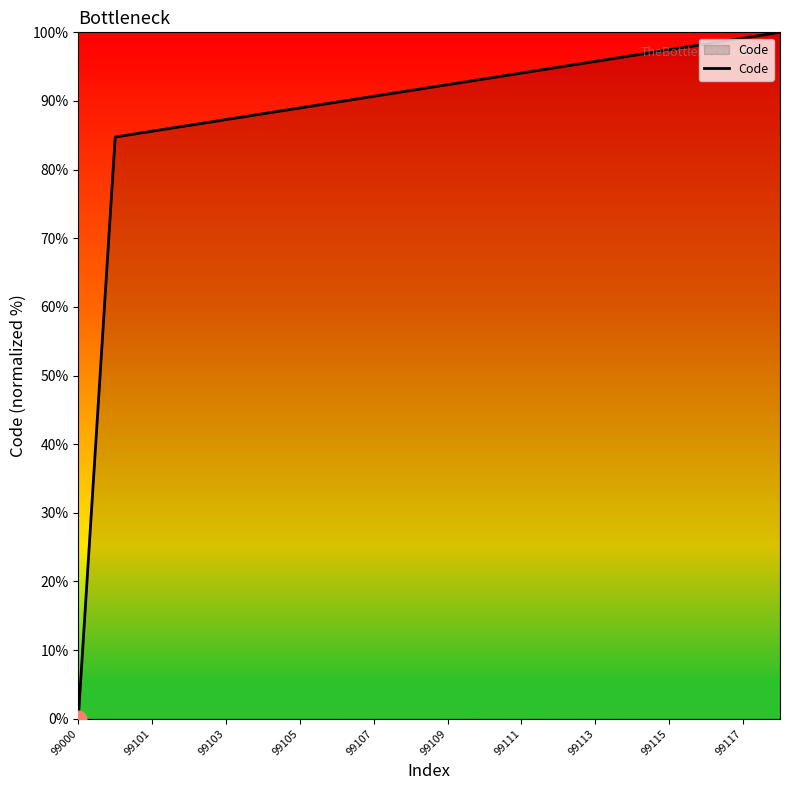

Does the chart have visible grid lines?

No